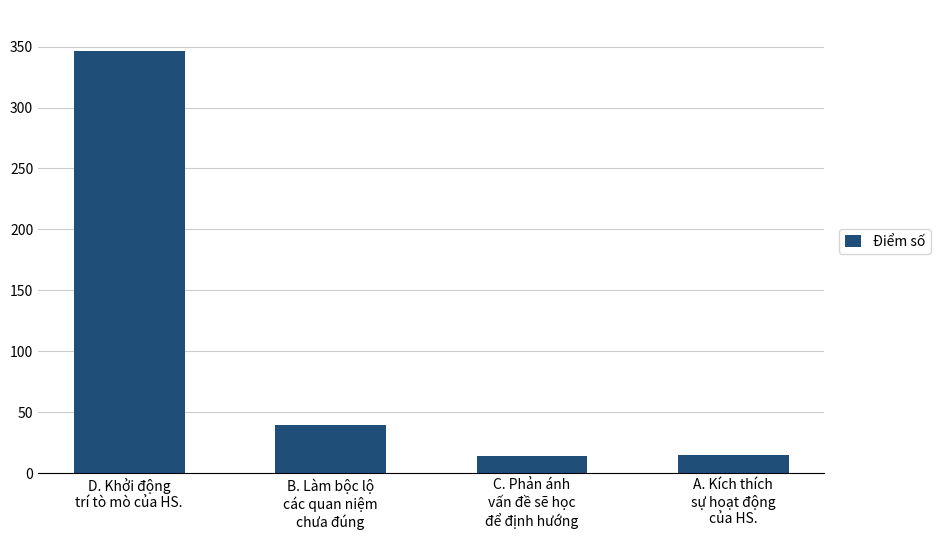

What is the greatest value displayed?

346